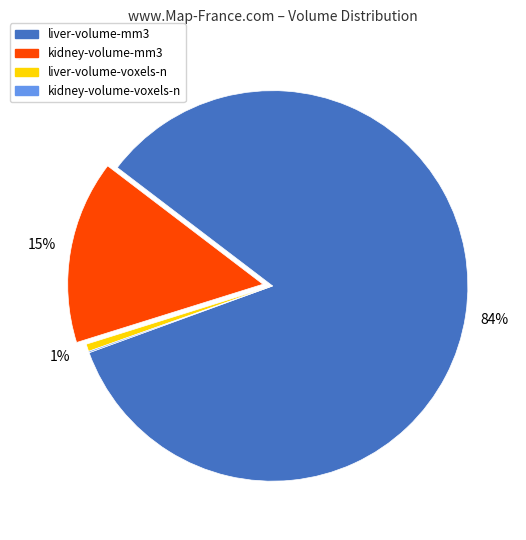

Approximately how many times larger is the value at kidney-volume-mm3 compared to liver-volume-mm3?

0.2